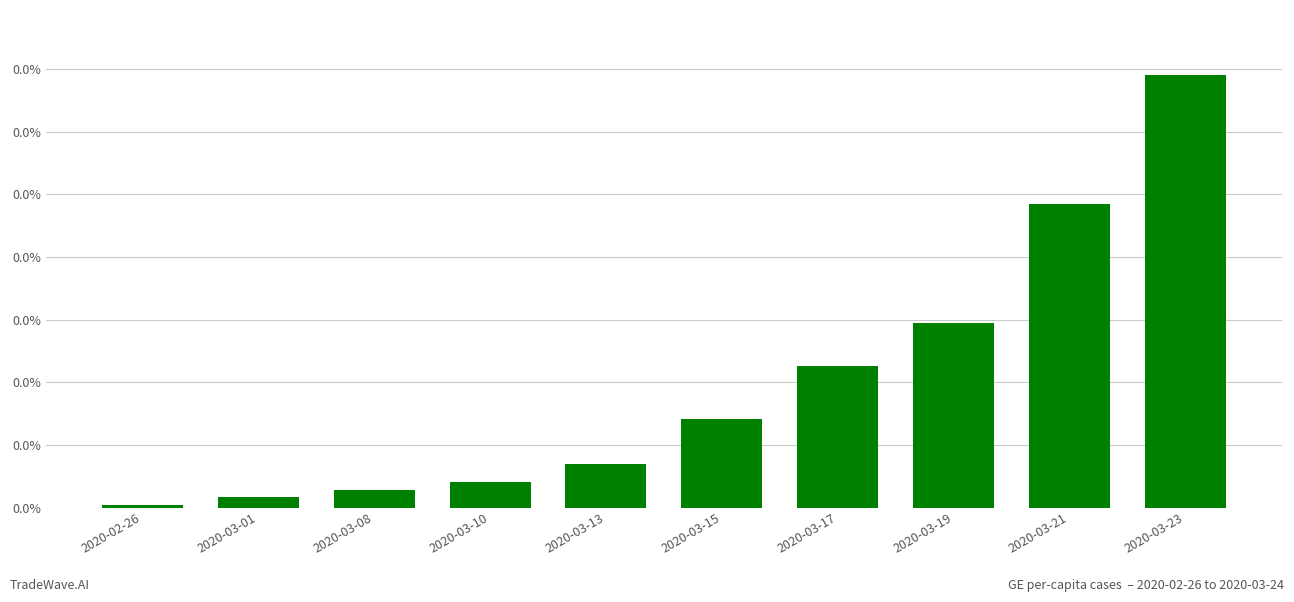

Does the chart contain any negative values?

No